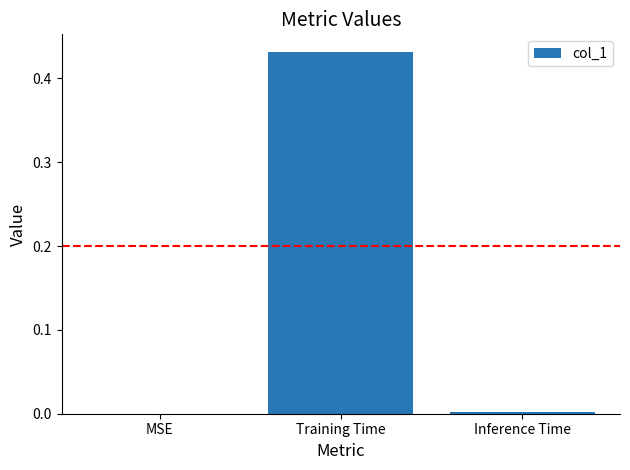

What is the change in value from Training Time to Inference Time?

-0.4